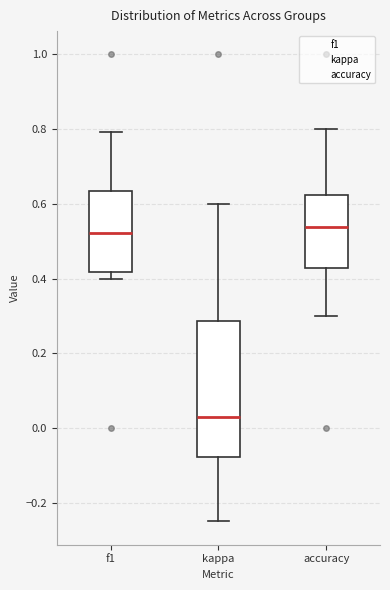

Where is the lower edge of the box for kappa on the y-axis? The values are not printed on the chart, so give them approximately, as read against the axis.

-0.08